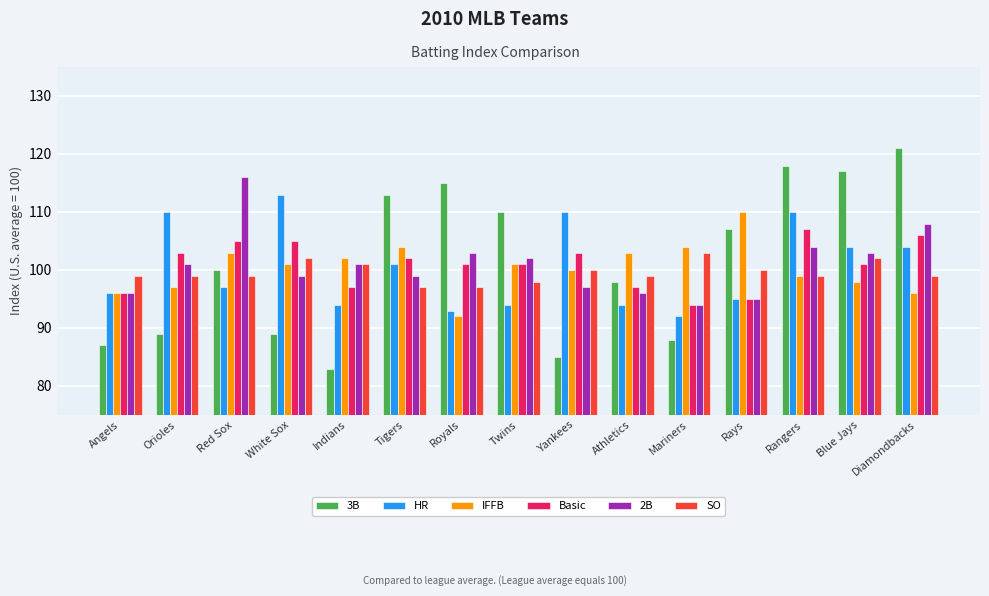

Rank the series by their maximum value, from highest to lowest.

3B, 2B, HR, IFFB, Basic, SO